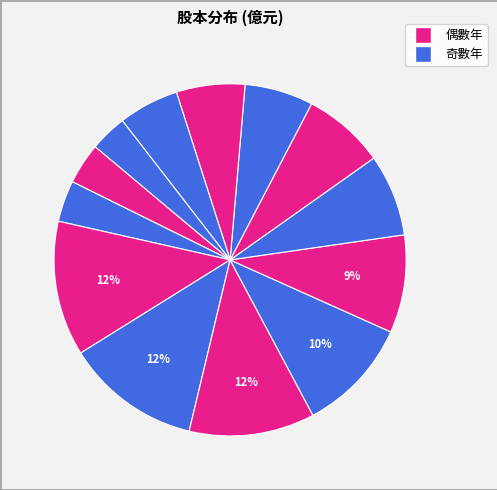

How many segments does this pie chart have?

13